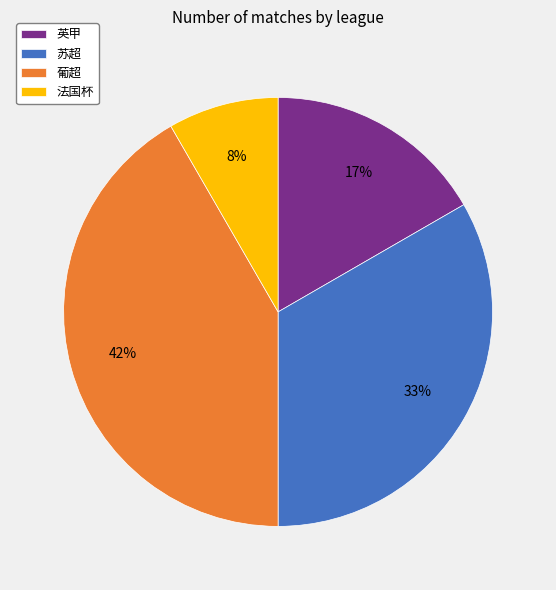

Is there a majority slice in this chart?

No